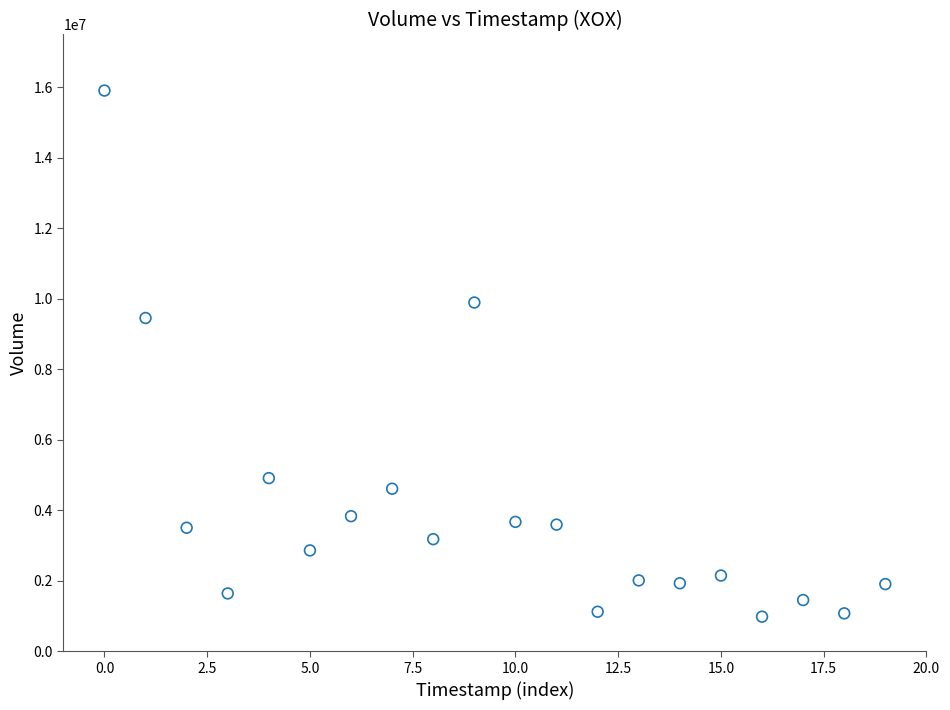

What is the range of Y values (max minus min)?

14925550